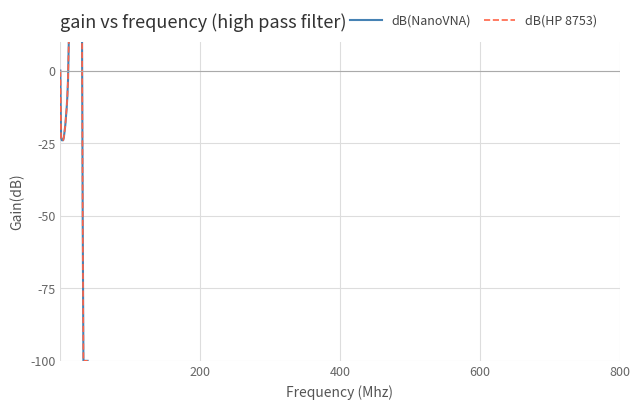

How many values in the dB(HP 8753) series are below 9?

20